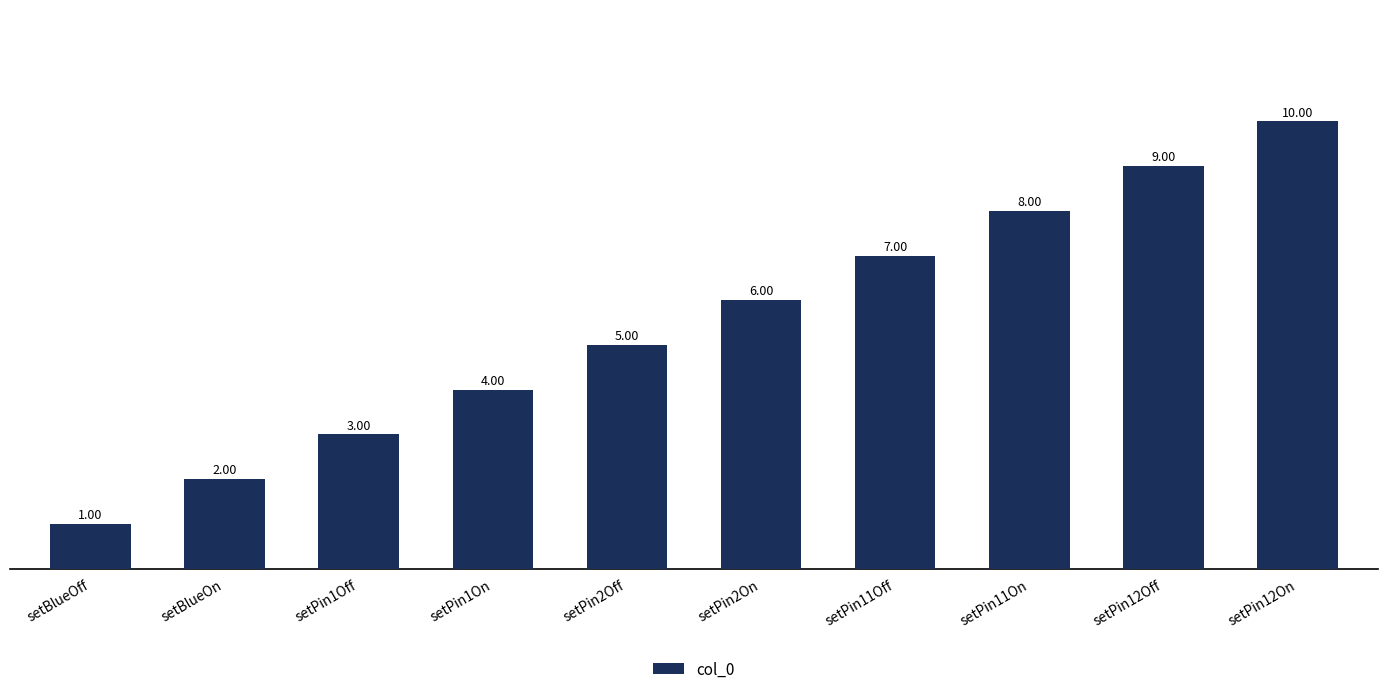

What is the sum of all values?

55